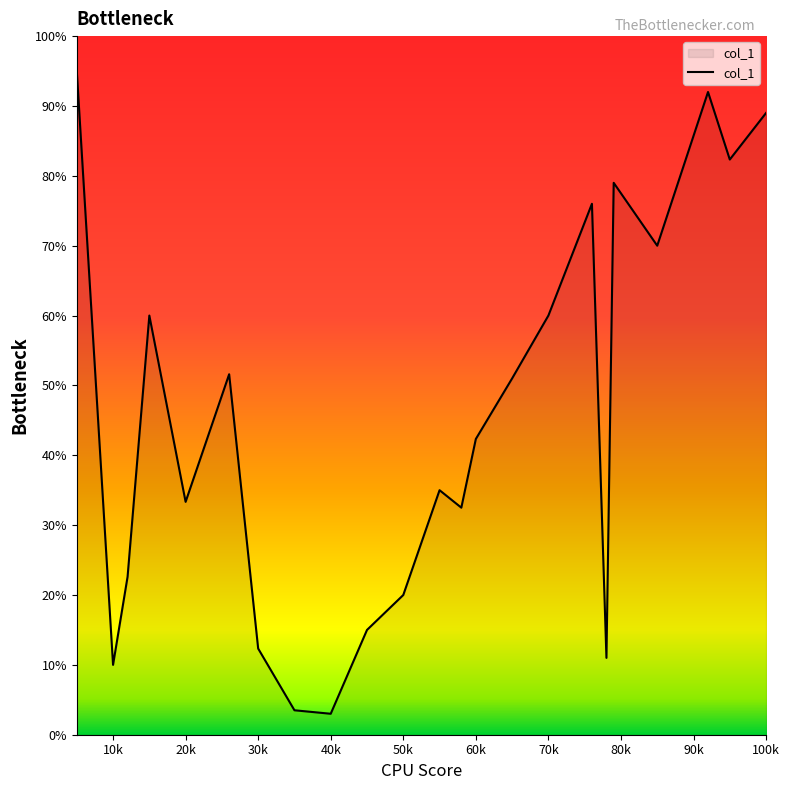

What is the difference between the maximum and minimum values?

92.0